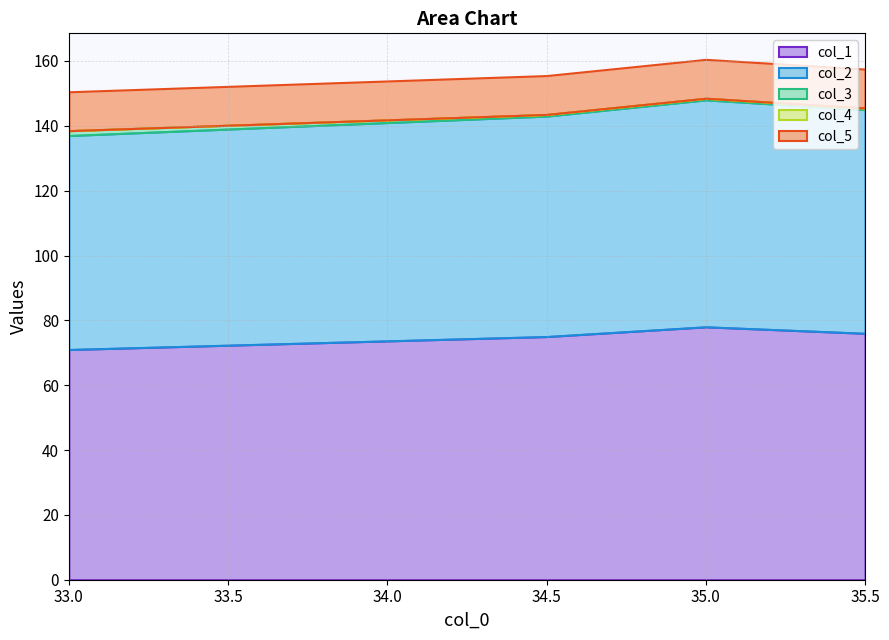

At which label does col_3 reach its minimum?

34.5